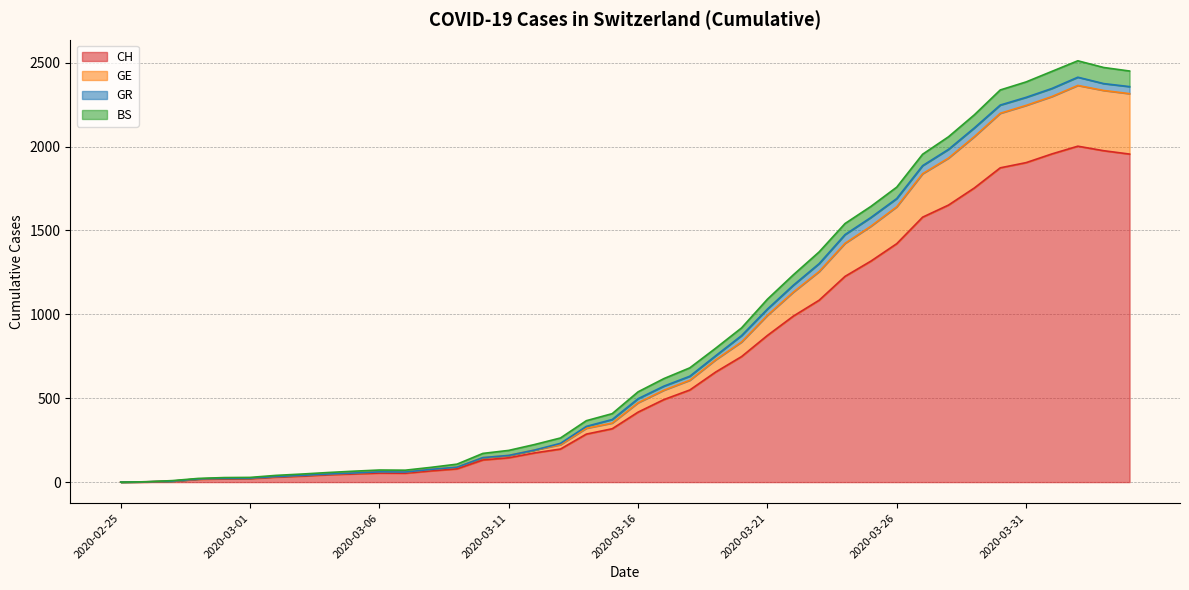

Is the value of GE at 2020-03-18 greater than the value of CH at 2020-04-01?

No